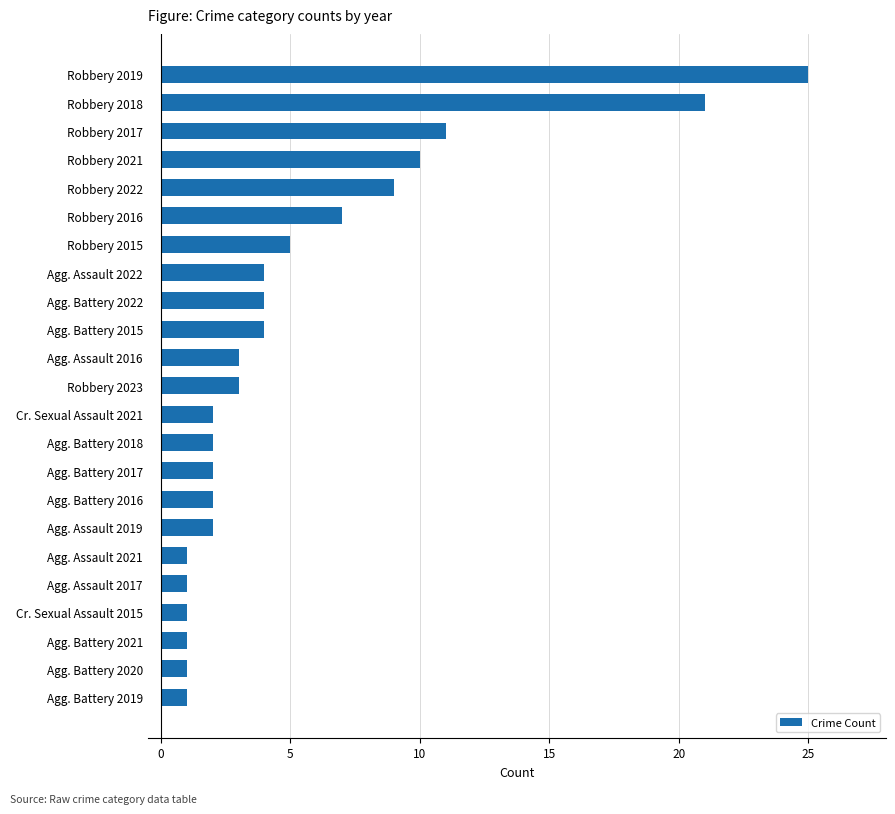

How many categories are shown in the chart?

23